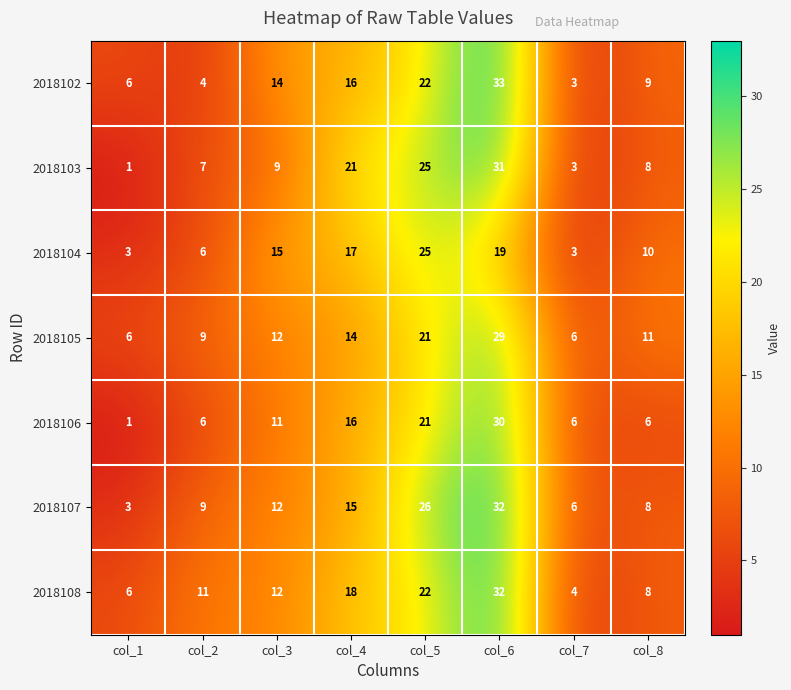

What is the difference between the highest and lowest values at col_2?

7